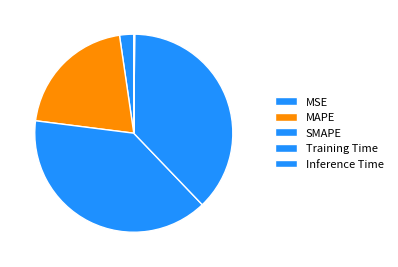

To the nearest percent, what is the difference between the Training Time and Inference Time slice percentages?

38%